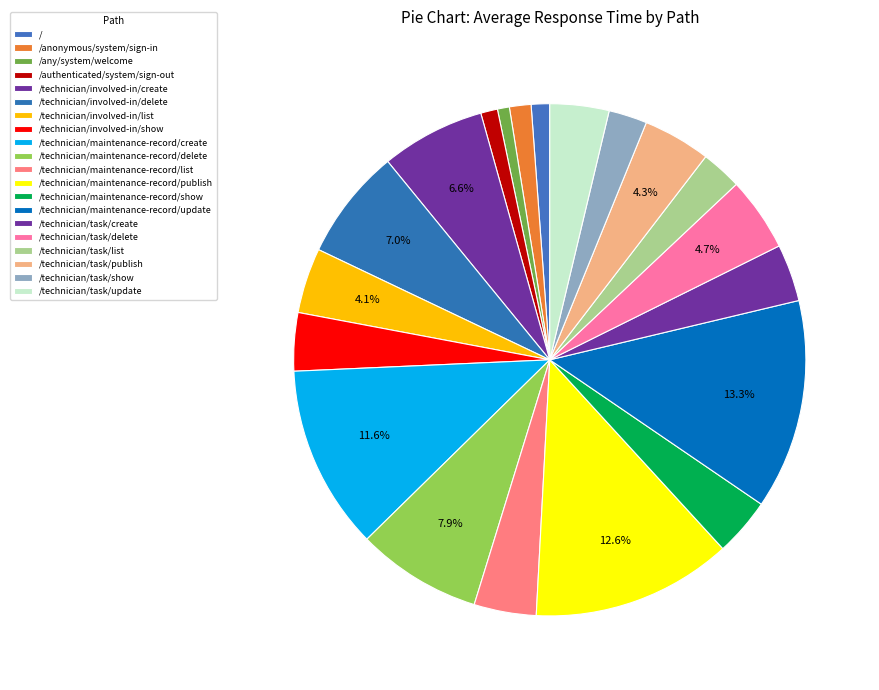

How many slices are in this pie chart?

20